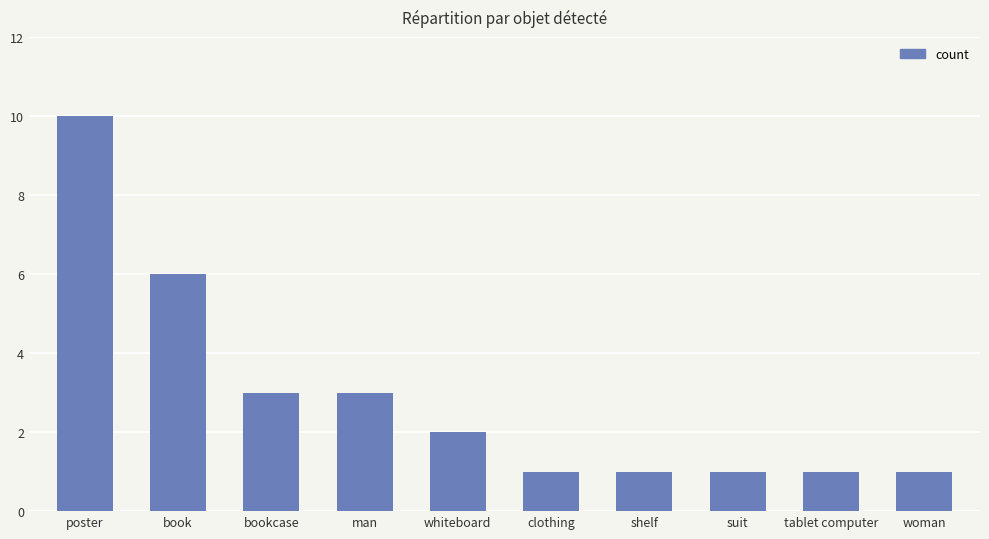

What position from the left is shelf?

7